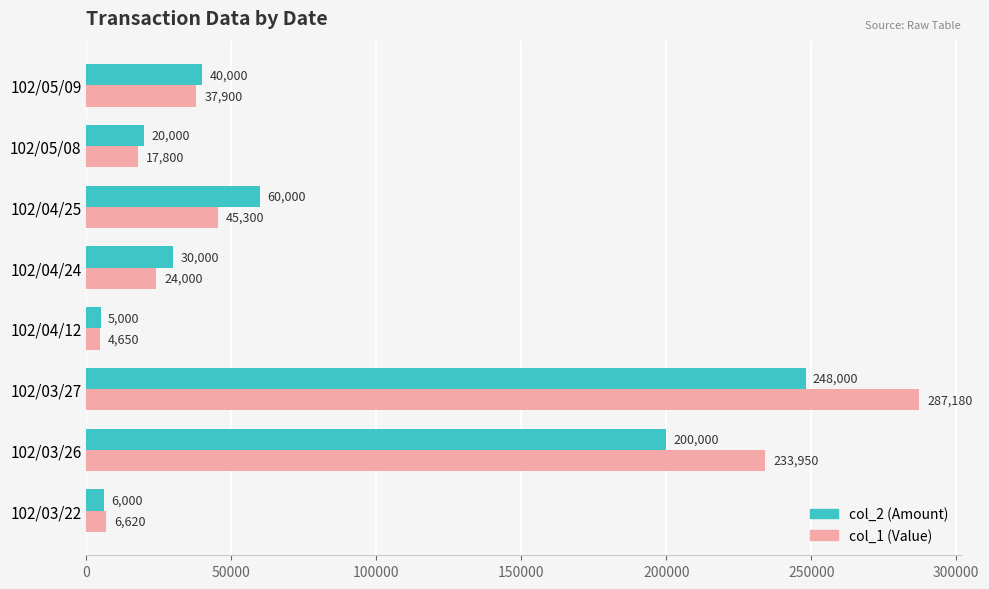

What is the greatest value displayed?

287180